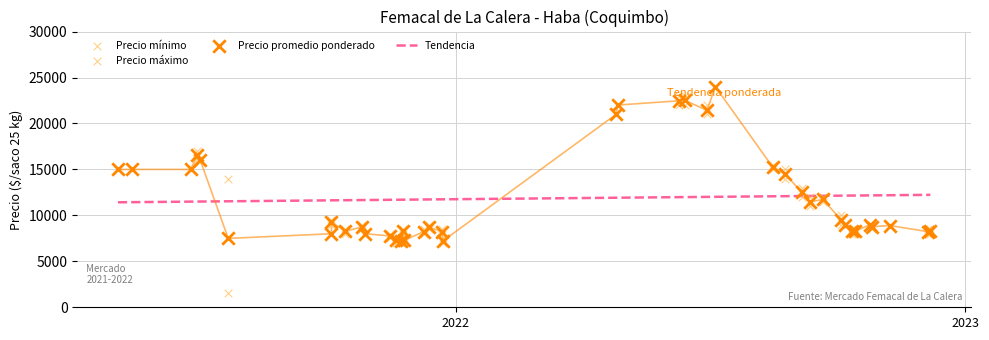

Which series reaches the maximum Y coordinate?

Precio promedio ponderado